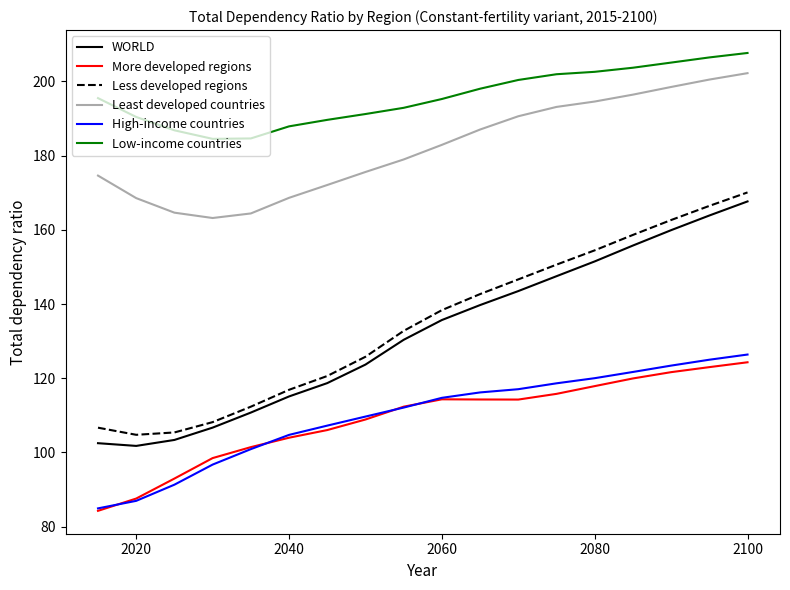

Which series has the largest total across all categories?

Low-income countries